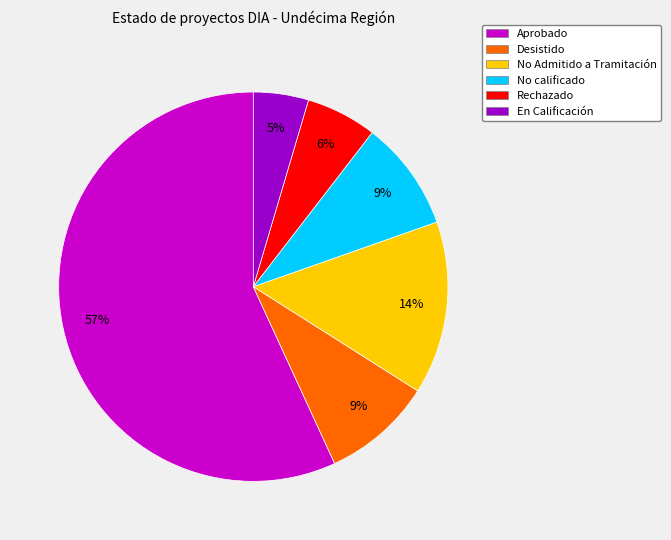

Approximately how many times larger is the value at No Admitido a Tramitación compared to Desistido?

1.6